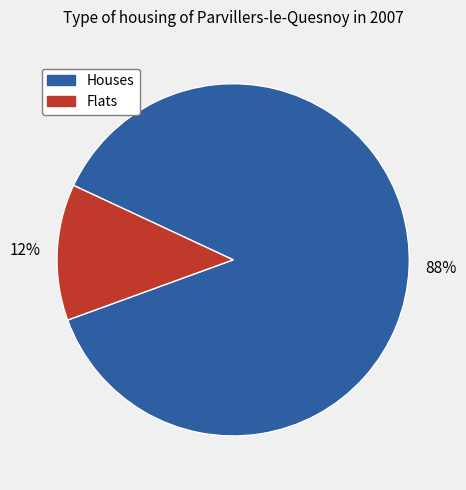

To the nearest percent, what is the average slice percentage?

50%